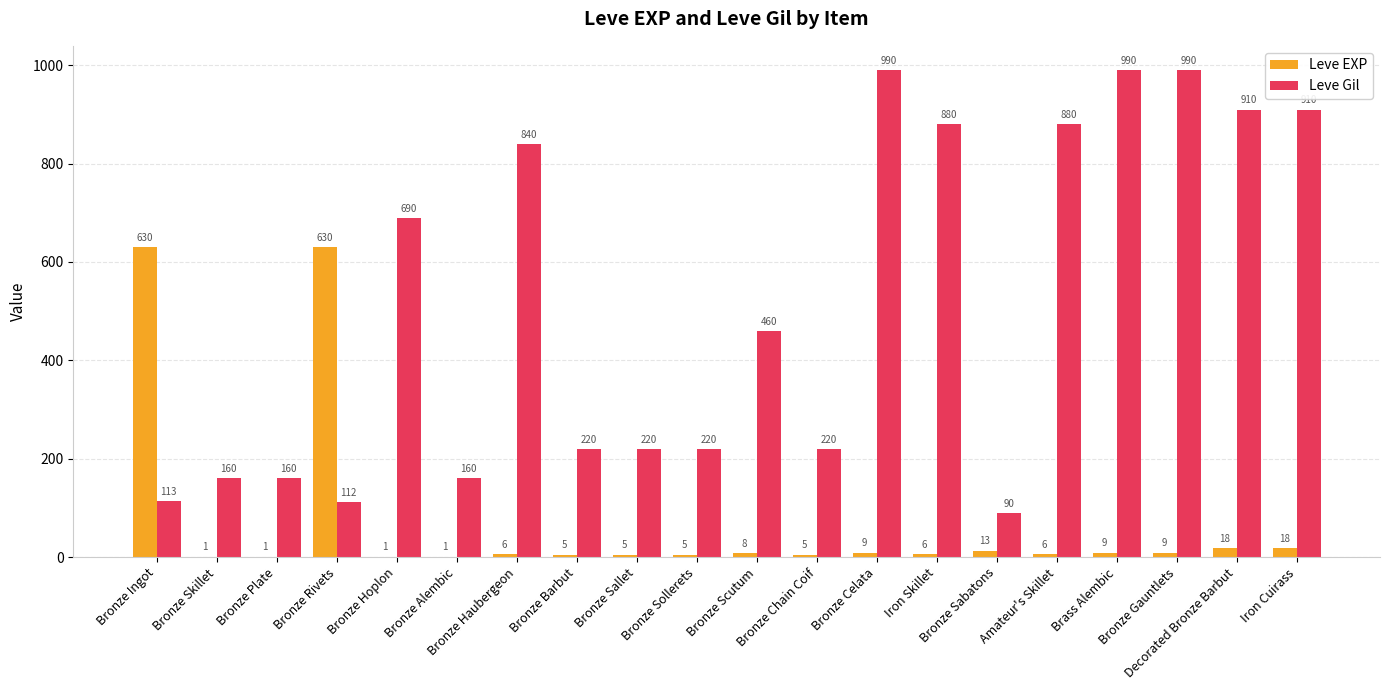

What is the maximum value shown in the chart?

990